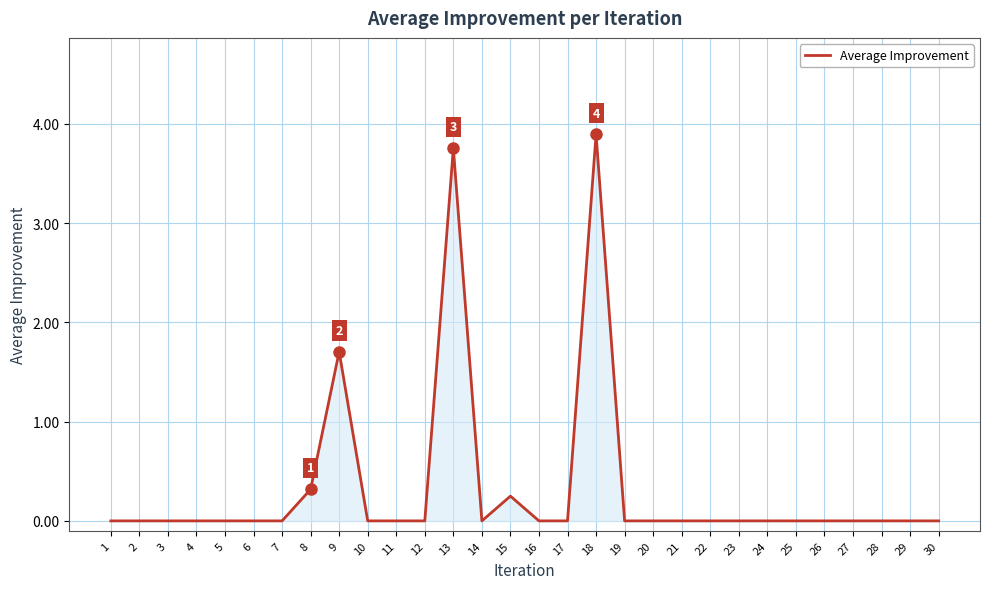

Is it true that the value at 28 is 0.0?

True